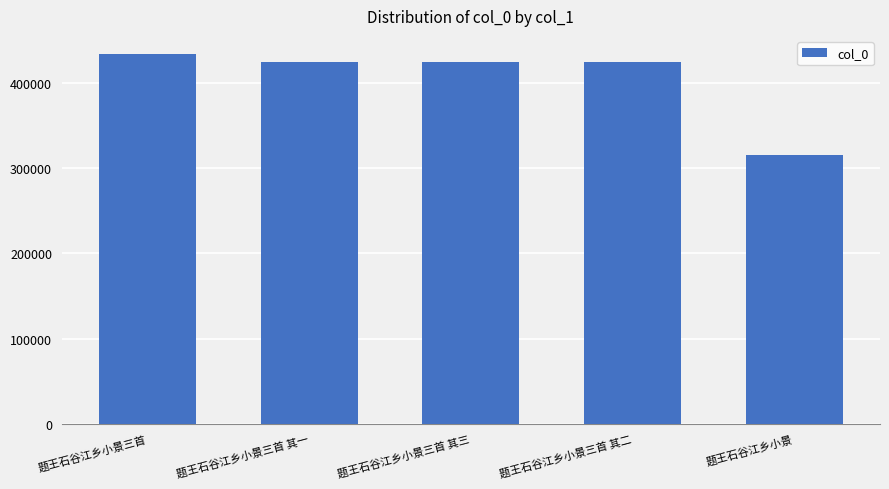

True or false: the data shows 758218 at 题王石谷江乡小景三首 其三.

False